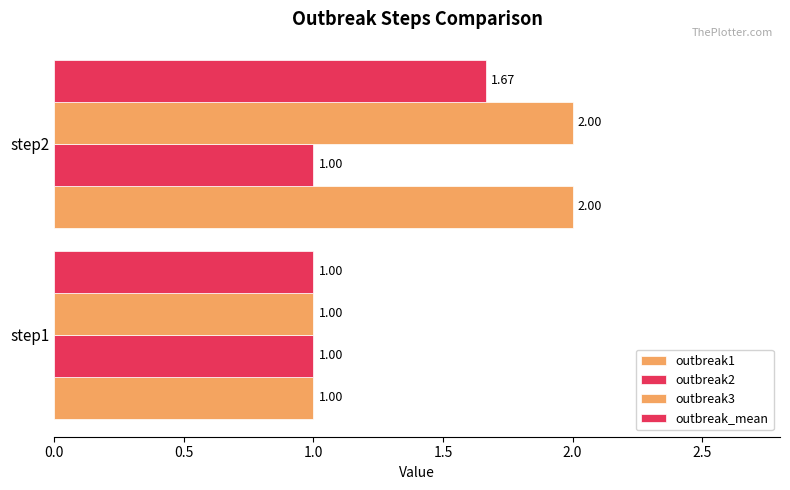

How many data points in outbreak1 are less than 2?

1